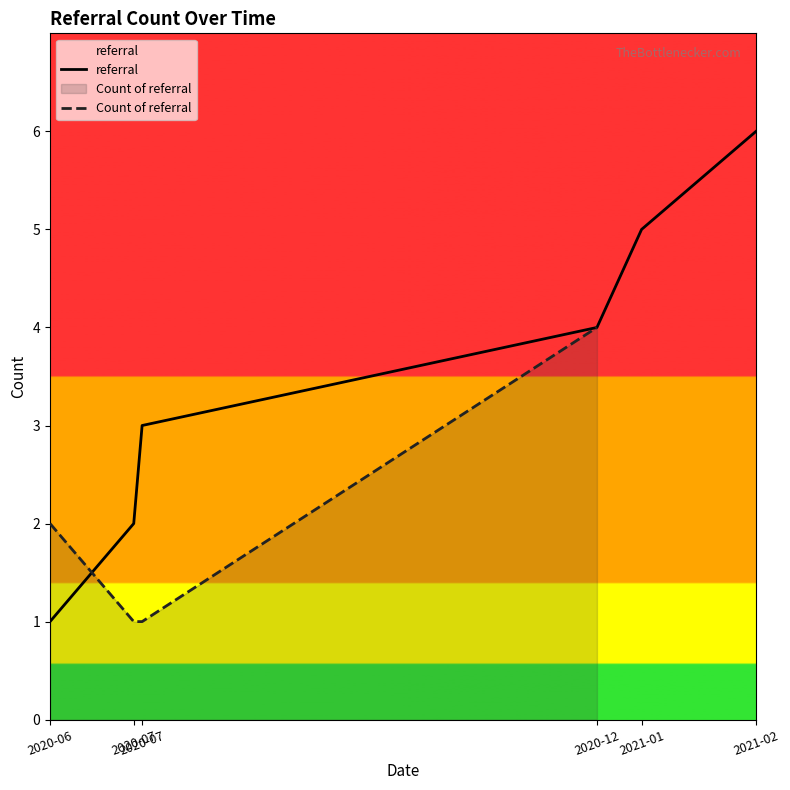

What is the value of the 3rd point from the left?

1